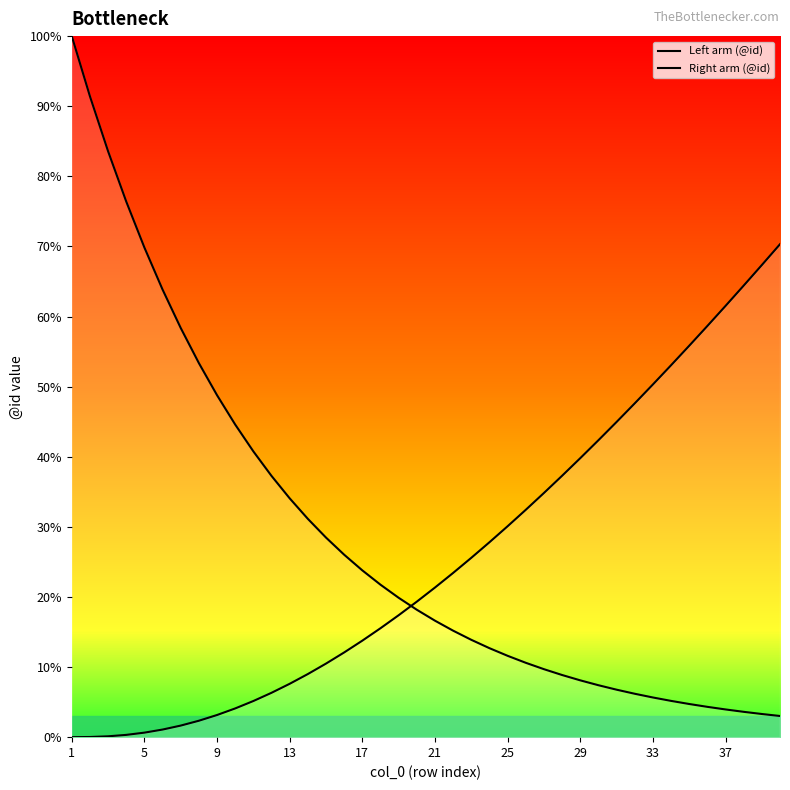

Does the chart display data point markers on the line(s)?

No